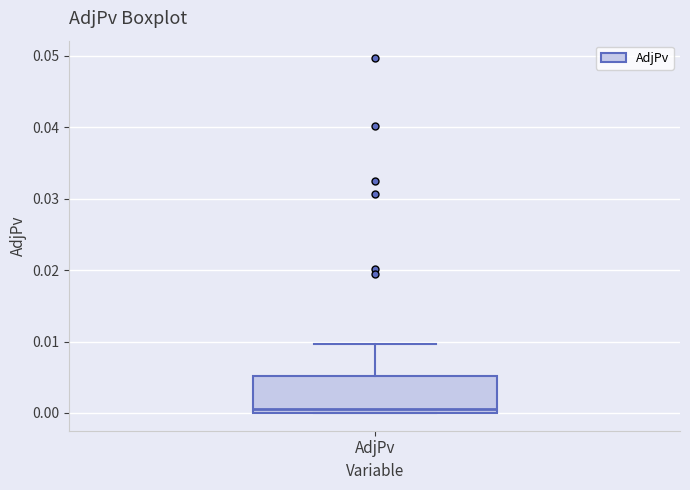

Transcribe this box plot: give where the median line is, the range the box spans, and where the two whiskers end, as read against the y-axis. The values are not printed on the chart, so give them approximately, as read against the axis.

median 0.001, box 0.000 to 0.005, whiskers 0.000 to 0.010